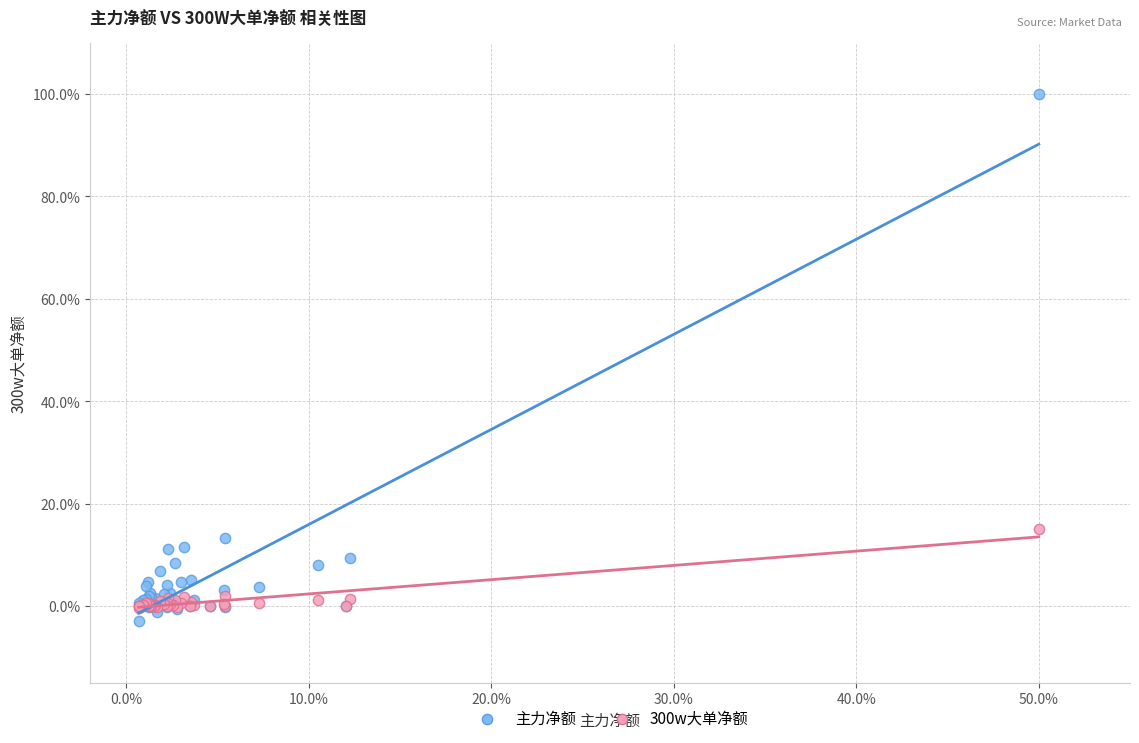

In the 主力净额 series, what Y value is closest to 48?

13.3